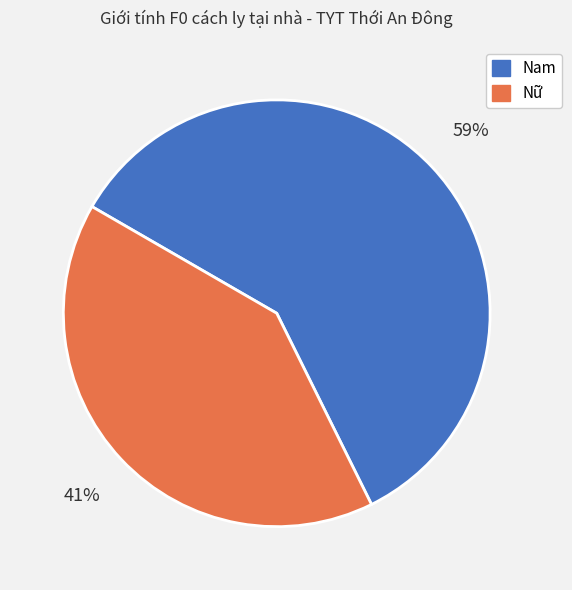

Which category has the biggest portion of the pie?

Nam